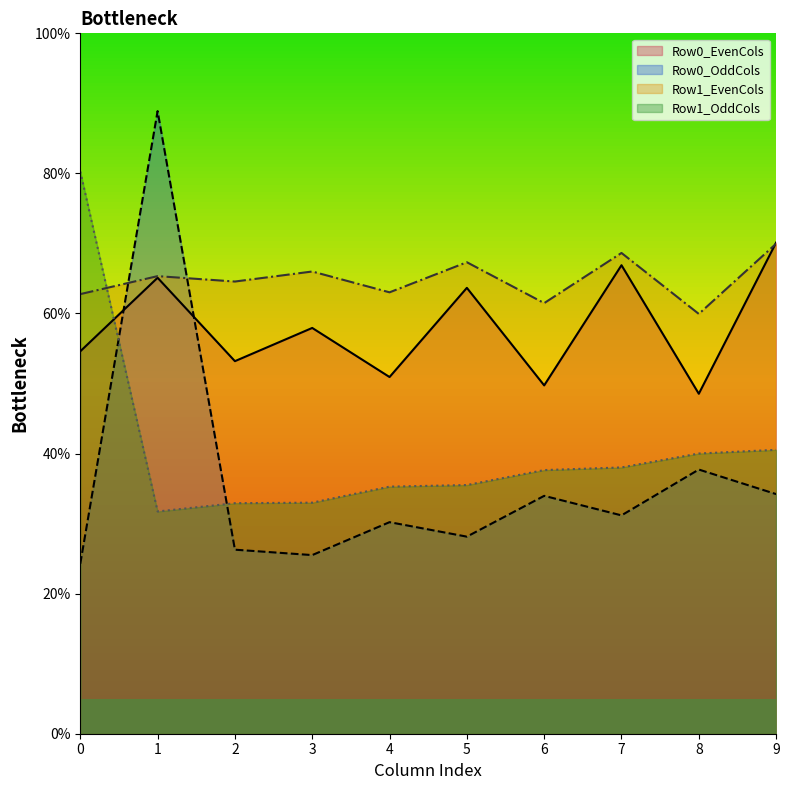

The value of col_4 at 0 is 15.4. True or false?

False